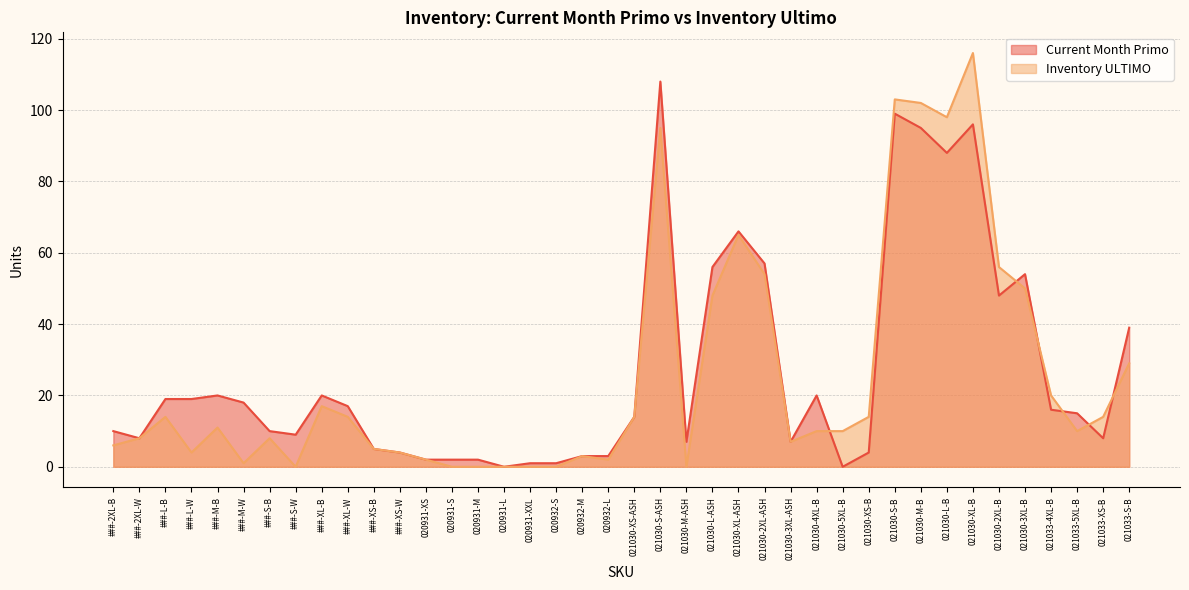

What is the difference between the second highest and second lowest values in the Inventory ULTIMO series?

103